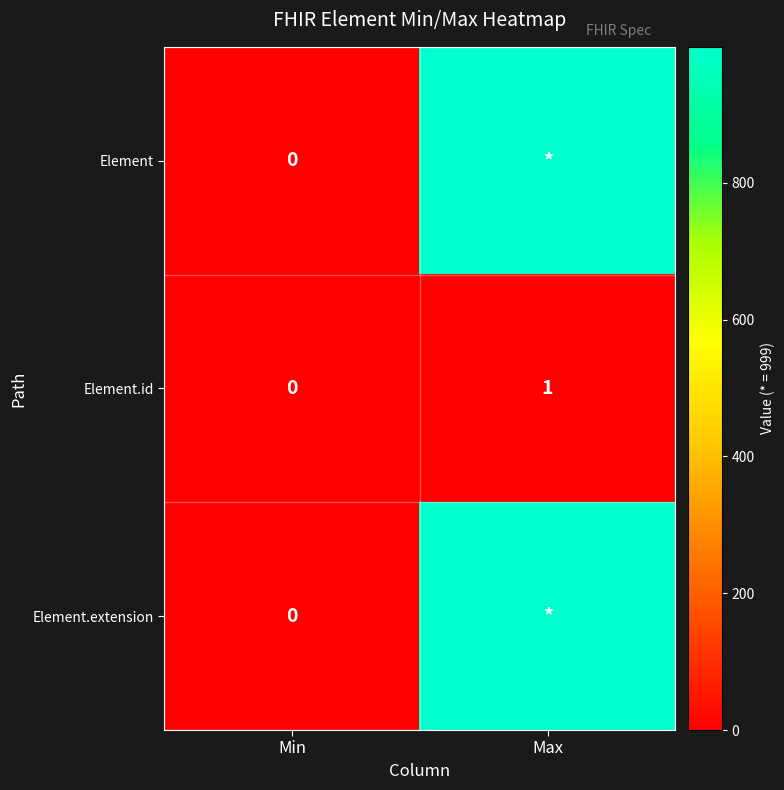

List the labels in order of Element.id value, largest first.

Max, Min